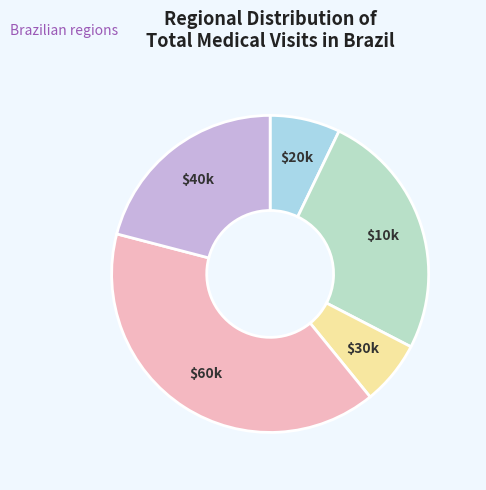

How many slices are in this pie chart?

5